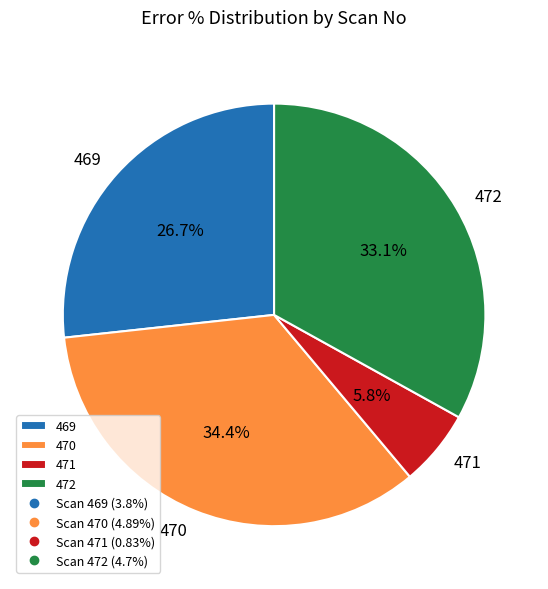

Is it true that 472 is 33% of the pie?

True